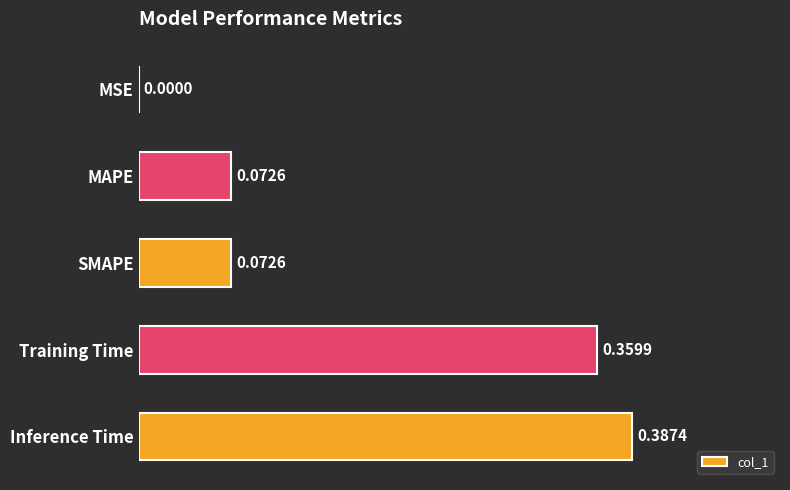

Which has a higher value, MSE or MAPE?

MAPE